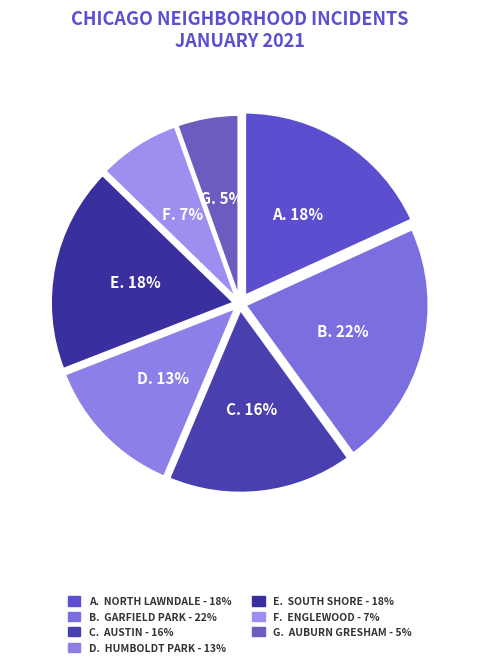

Count the number of slices in the pie.

7